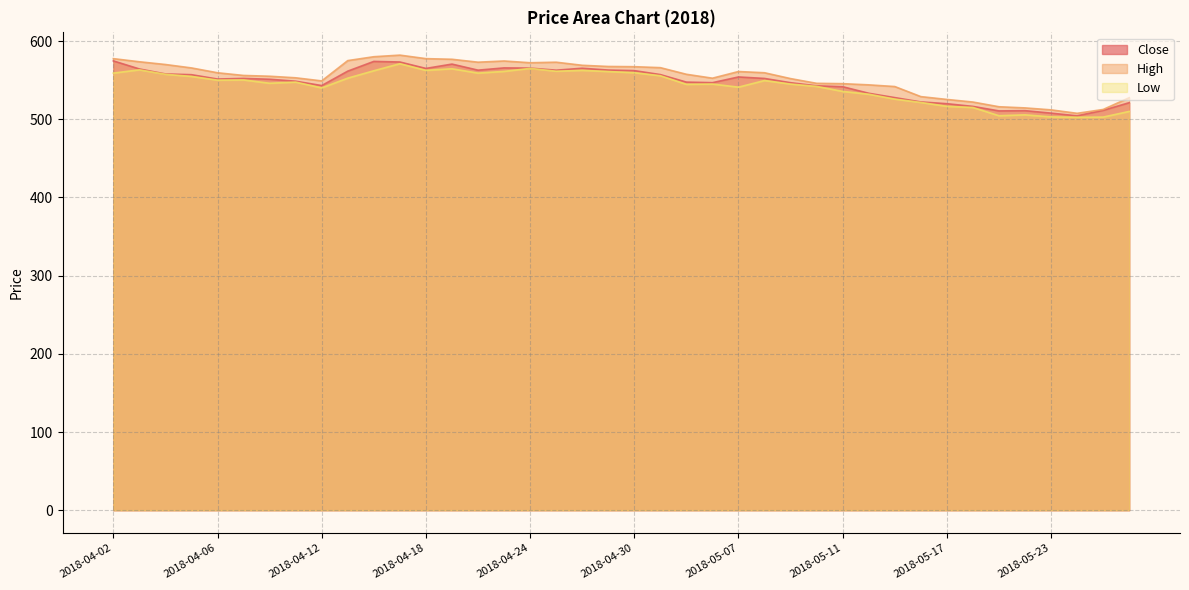

How many data points does each series have?

40